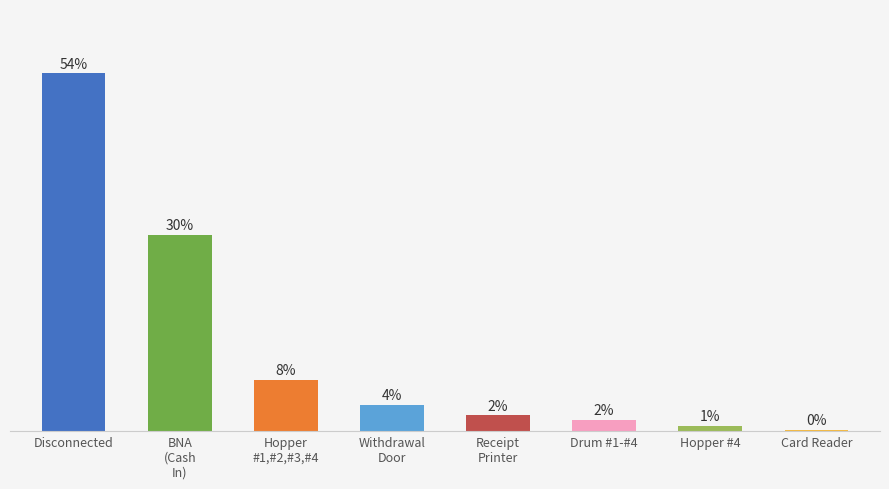

Does the chart contain stacked bars?

No